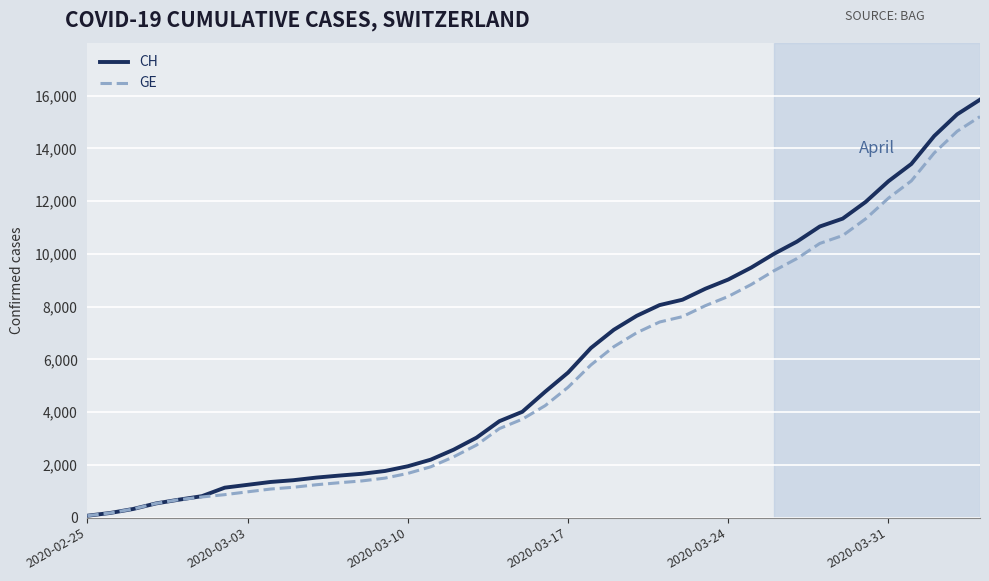

Which series has the largest range (max minus min)?

CH